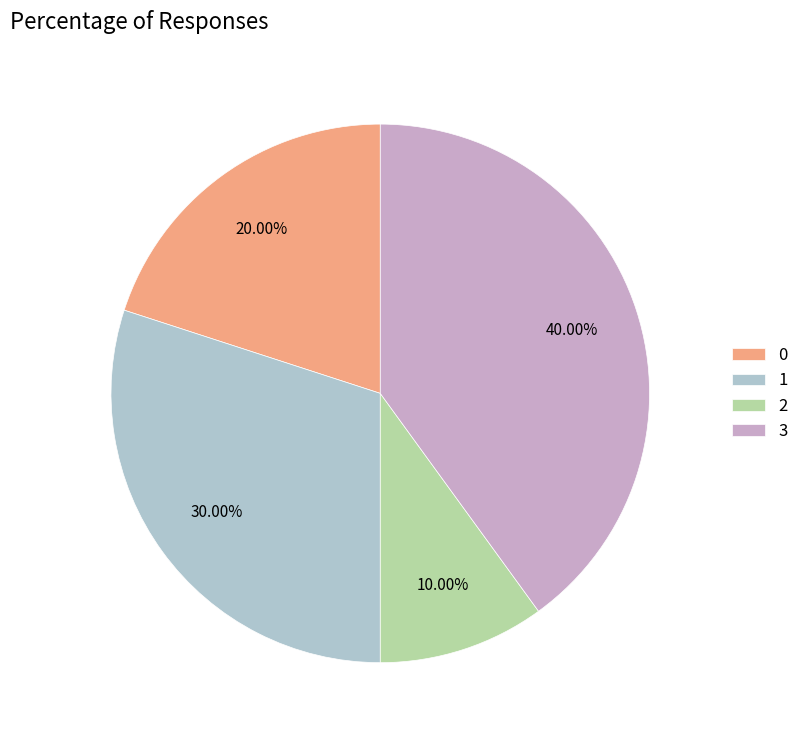

Which slice is the largest?

3